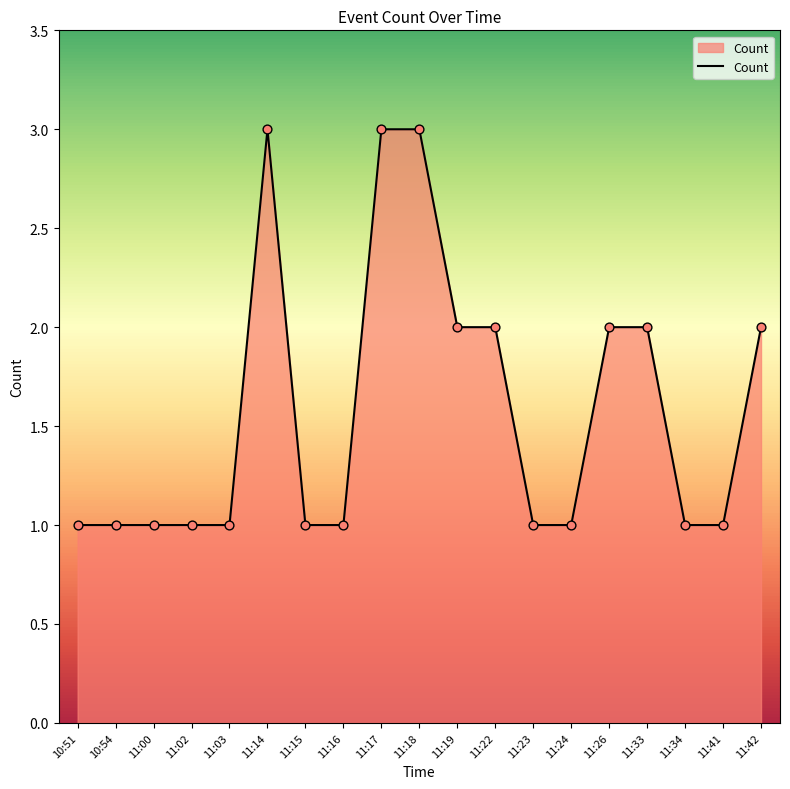

What is the change in value from 11:18 to 11:26?

-1